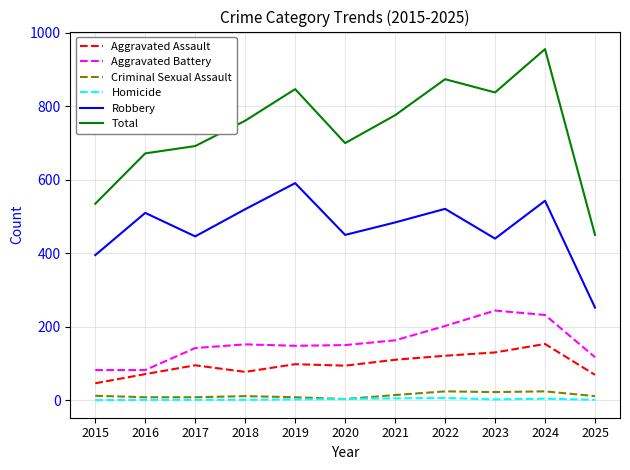

What is the minimum value for Aggravated Battery?

82